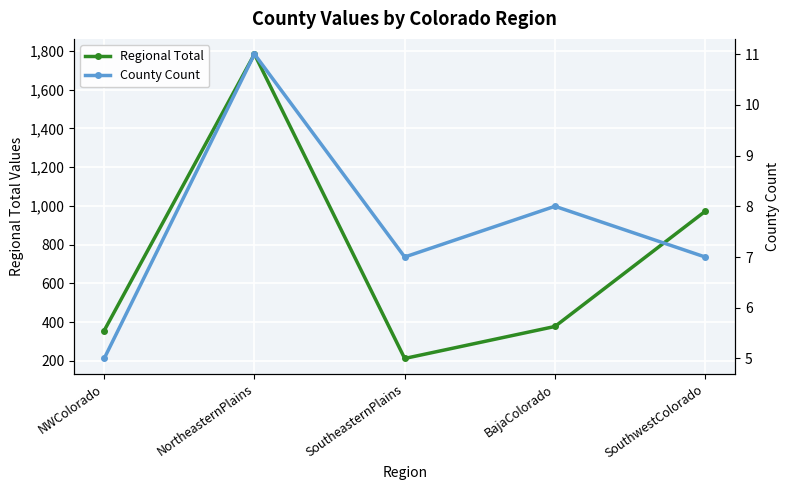

What position from the right is NortheasternPlains?

4